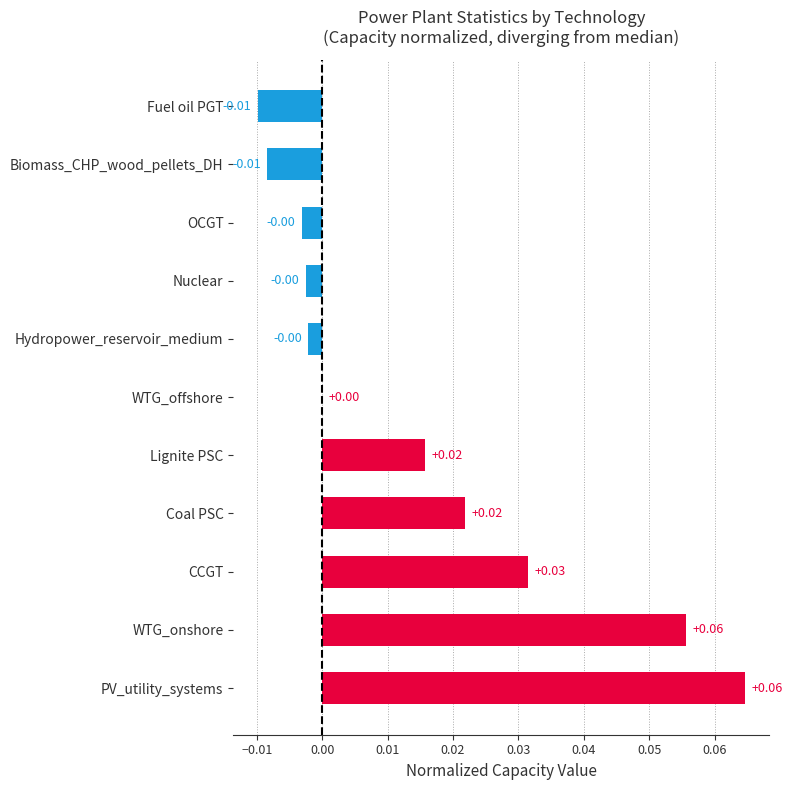

Between CCGT and Hydropower_reservoir_medium, which is larger?

CCGT